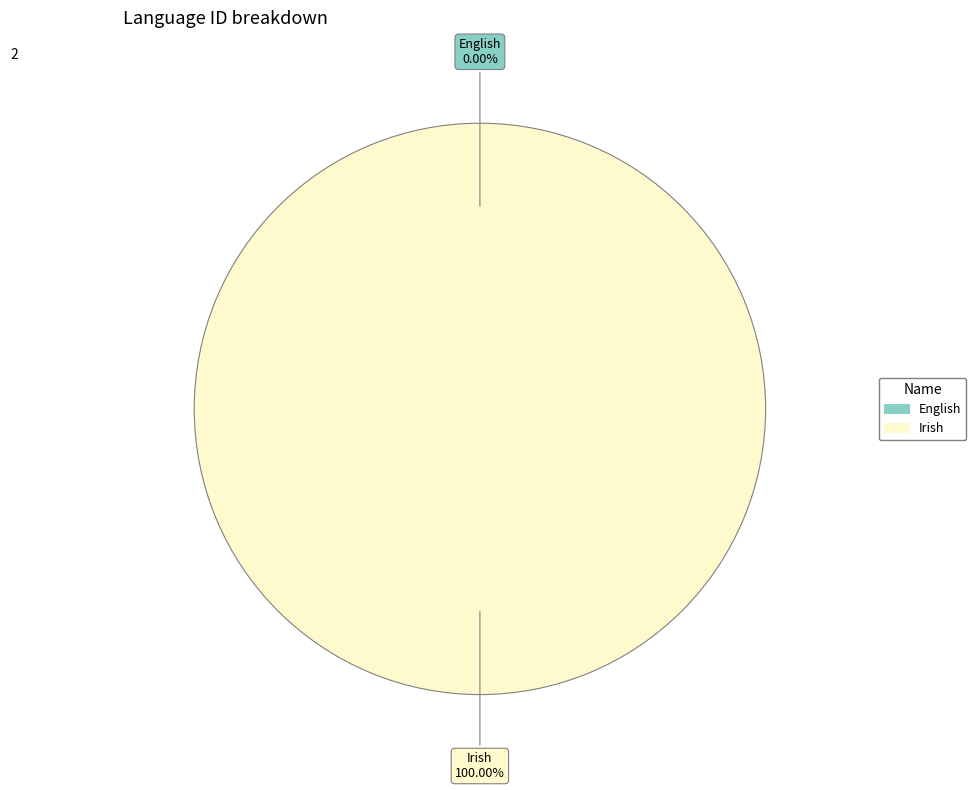

Does English account for over 50% of the chart?

No